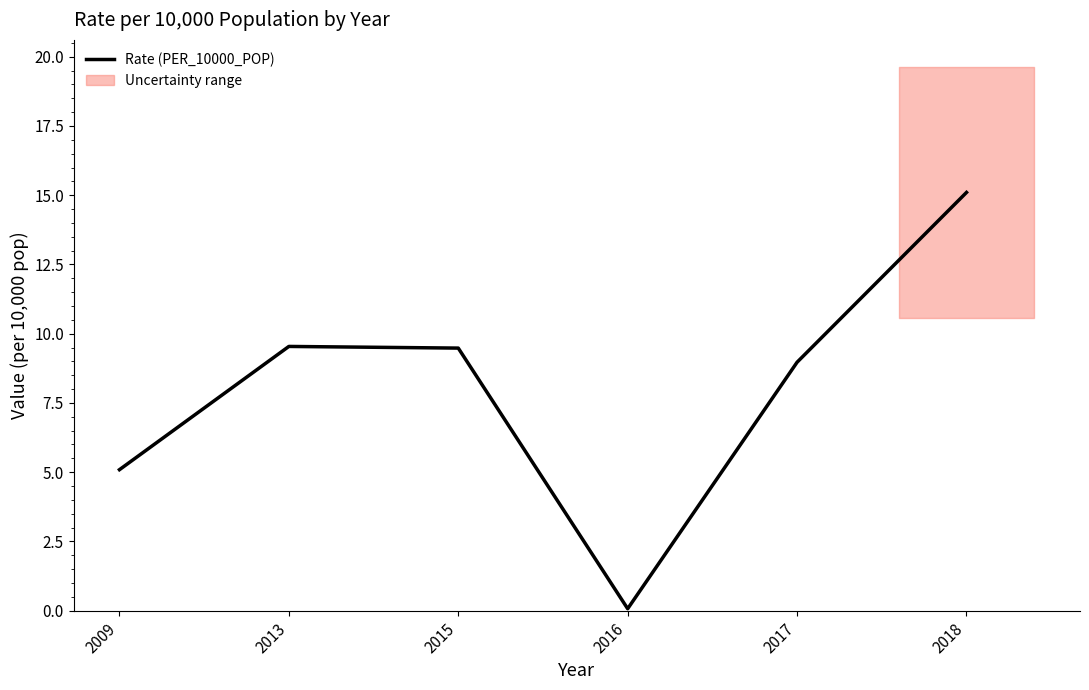

Which category has the lowest value across all series?

2016